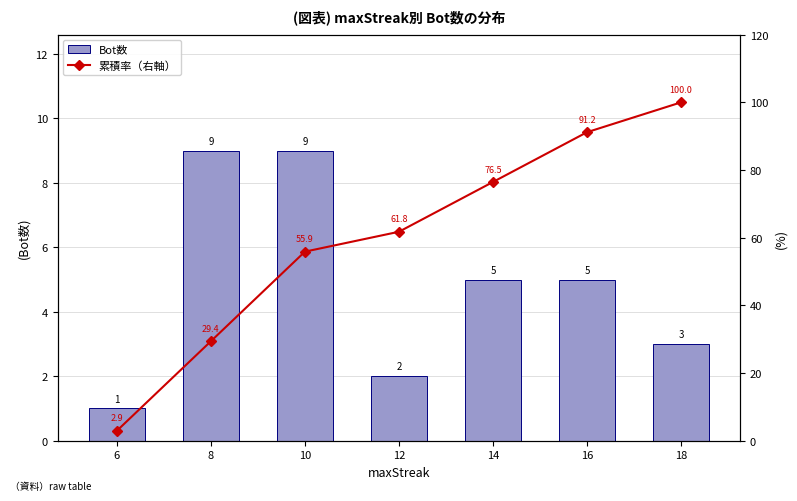

The value of 累積率（右軸） at 8 is 29.4. True or false?

True